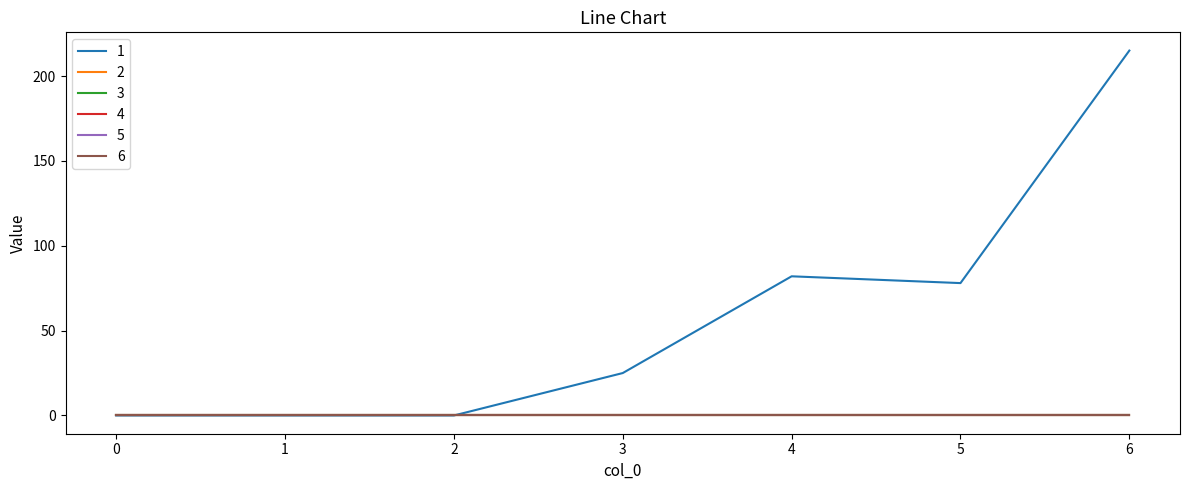

Does the chart have visible grid lines?

No